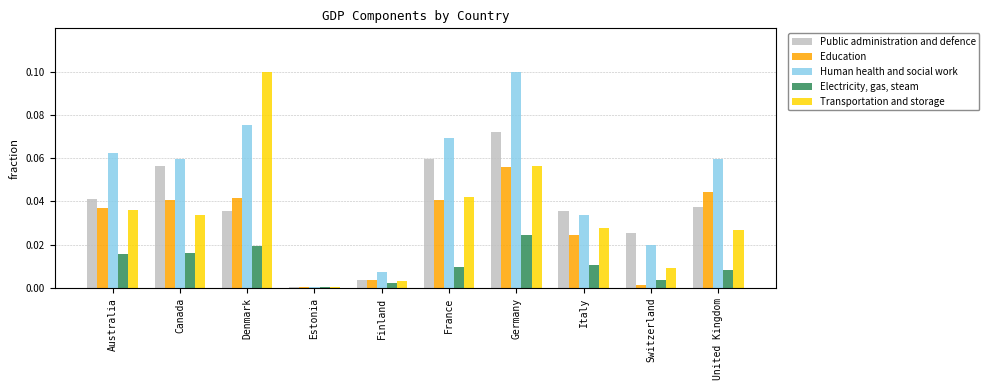

Is the value of Education at Italy greater than the value of Transportation and storage at Canada?

No